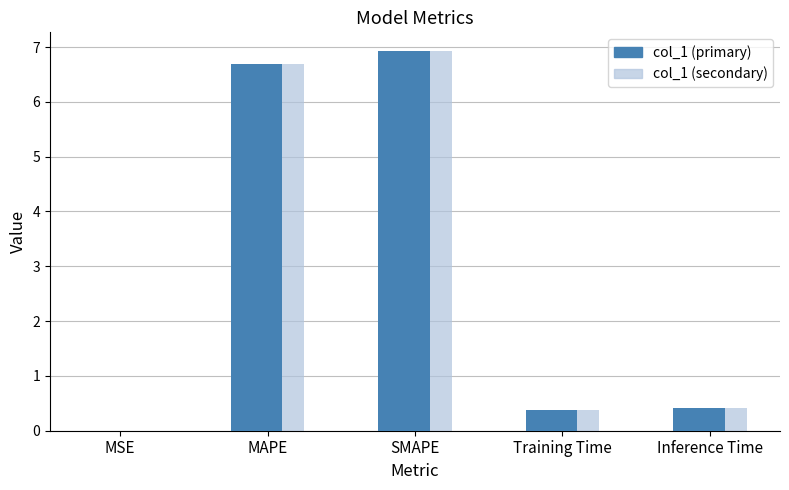

What is the difference between the maximum and minimum values?

6.9